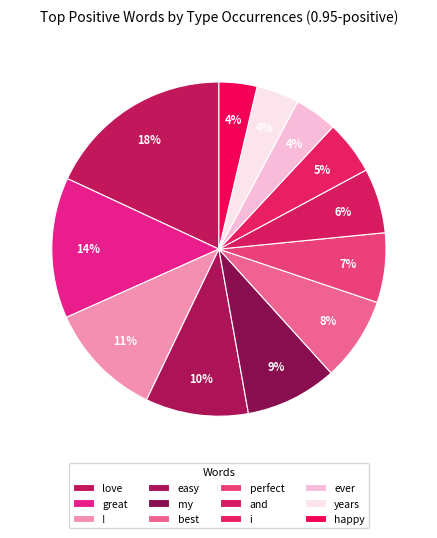

The ! slice represents 11% of the pie. True or false?

True